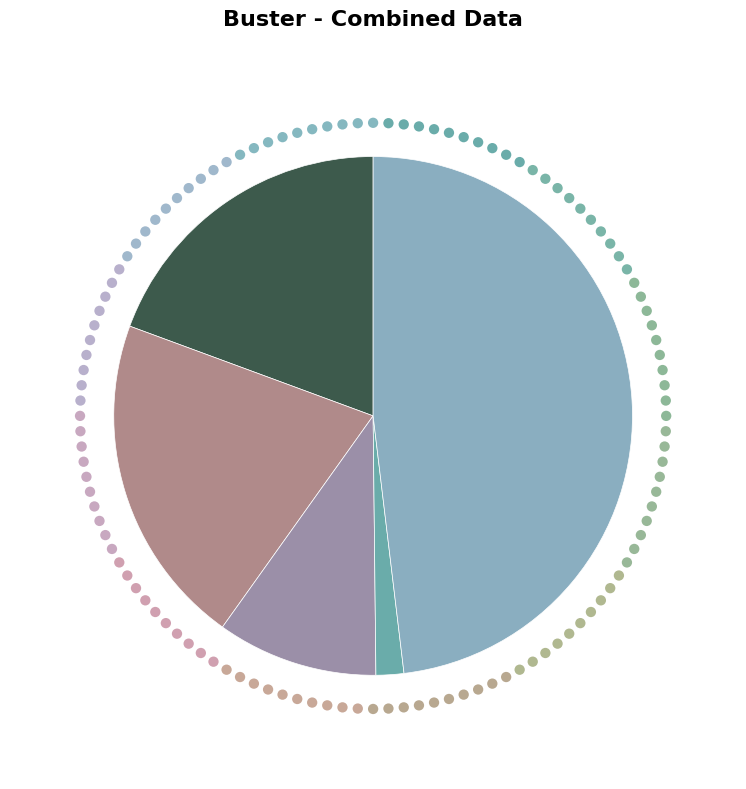

Is Robbery the majority of the pie?

No